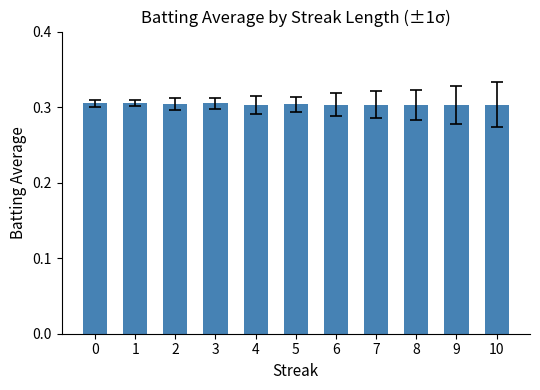

The chart shows a value of 0.2 at 5. True or false?

False